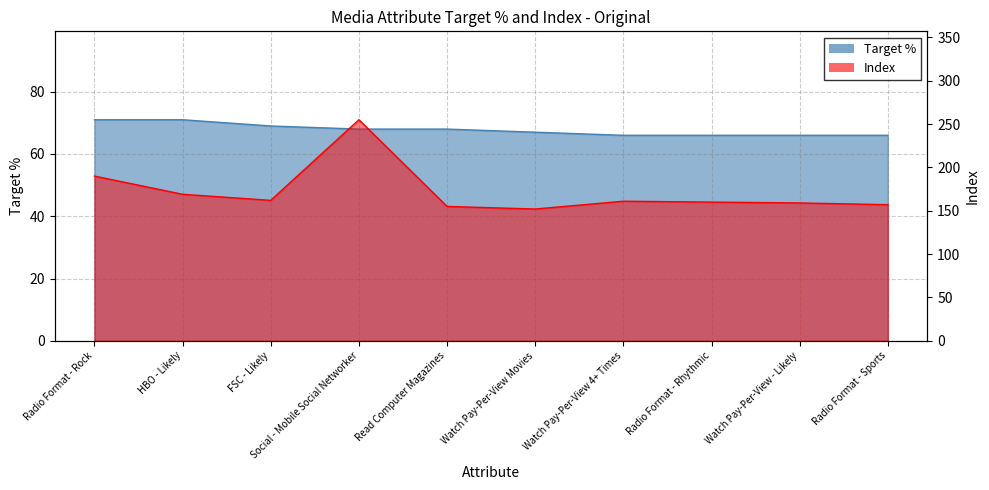

Is the value of Target % (original) at Watch Pay-Per-View - Likely greater than the value of Index (original) at Watch Pay-Per-View Movies?

No